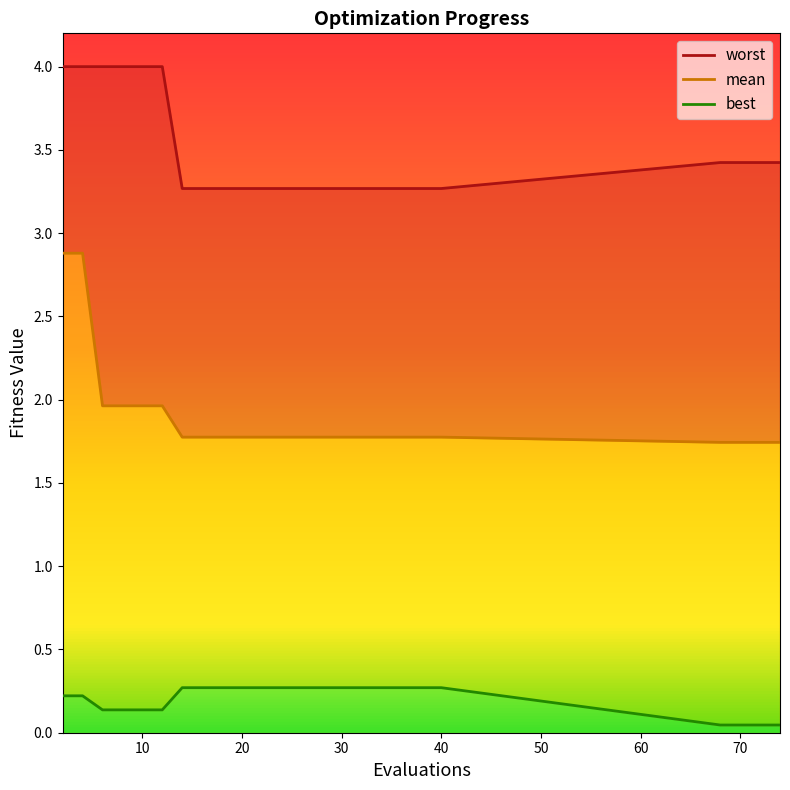

Does the chart have visible grid lines?

No